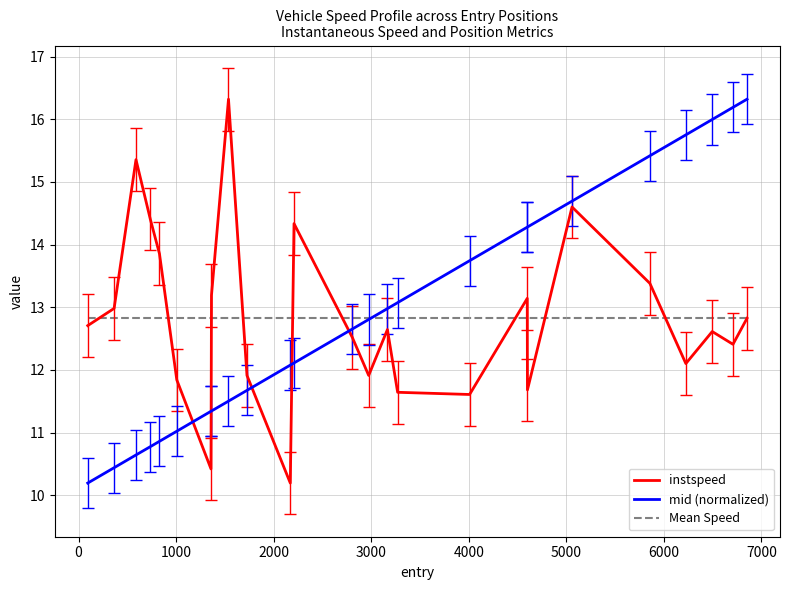

True or false: mid (normalized) and instspeed intersect in this chart.

True